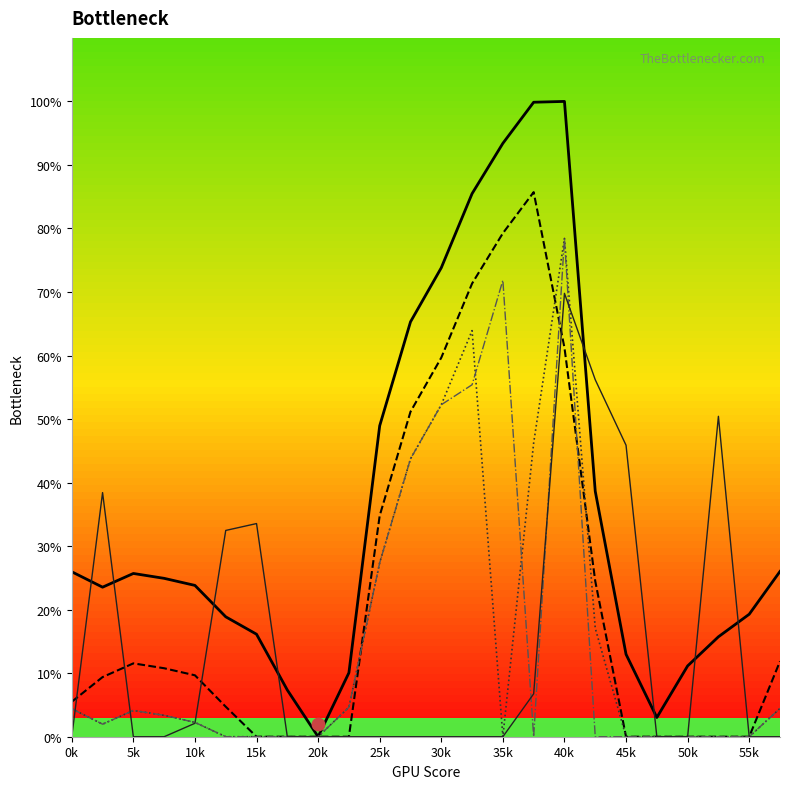

At how many categories does at least one series exceed 74?

4